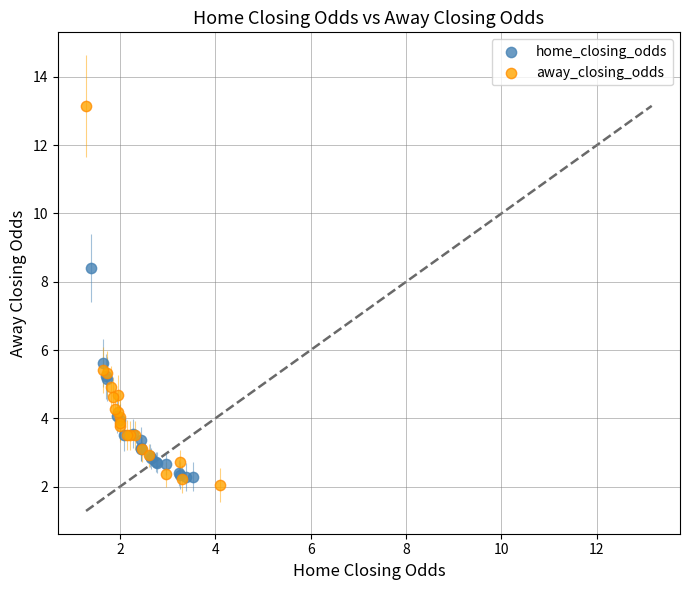

Which series has the widest spread of Y values?

away_closing_odds